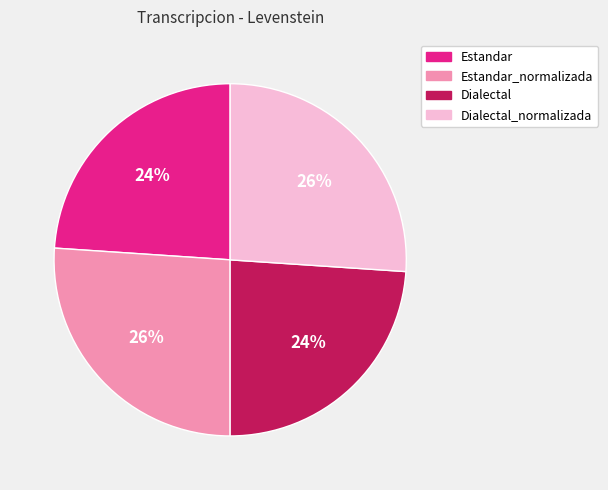

To the nearest percent, what is the combined percentage of Dialectal and Dialectal_normalizada?

50%